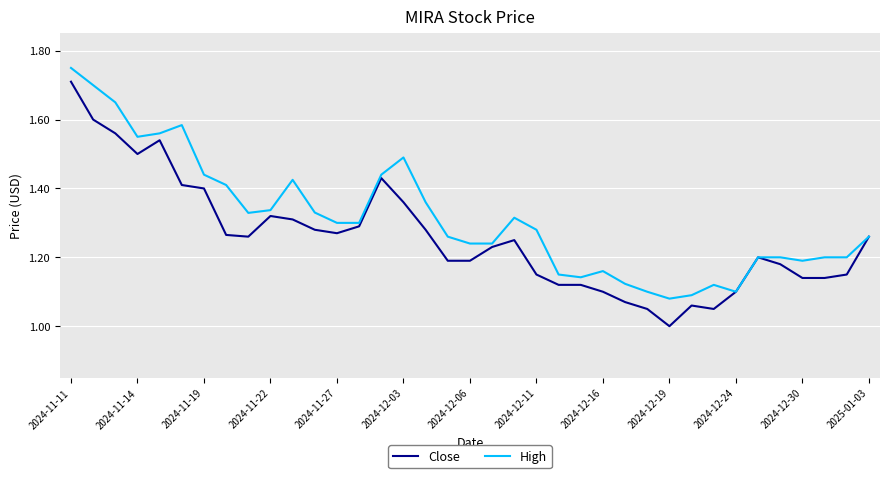

List the series in order of their overall mean, lowest first.

Close, High